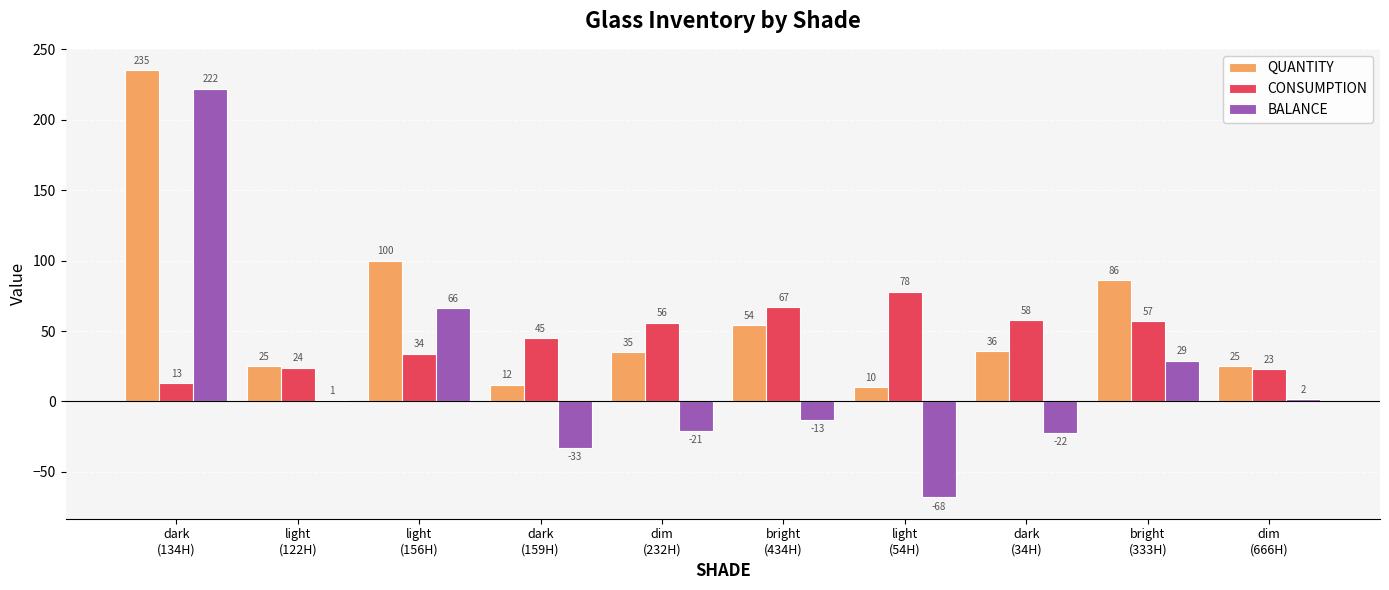

What are all the series names shown in the legend?

QUANTITY, CONSUMPTION, BALANCE